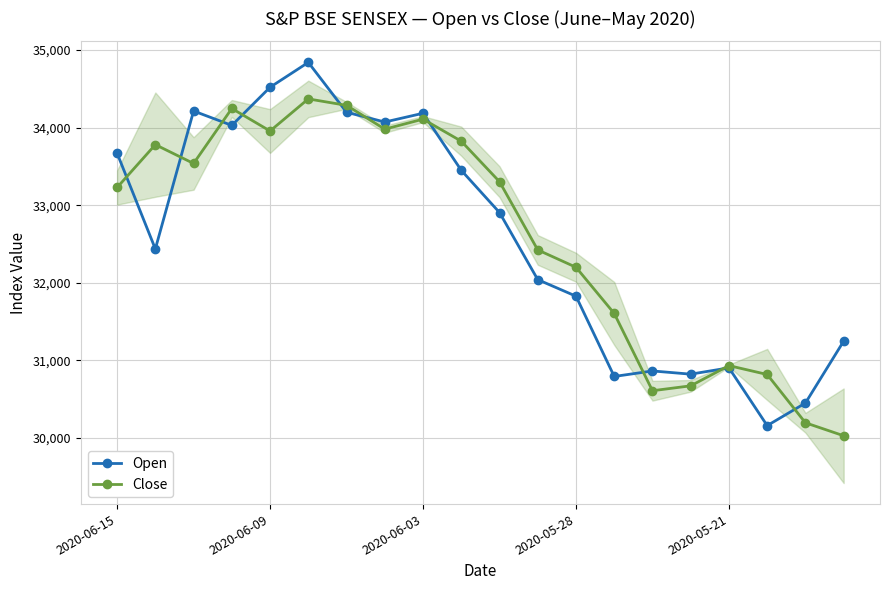

How many data points in Close are above 33303?

10